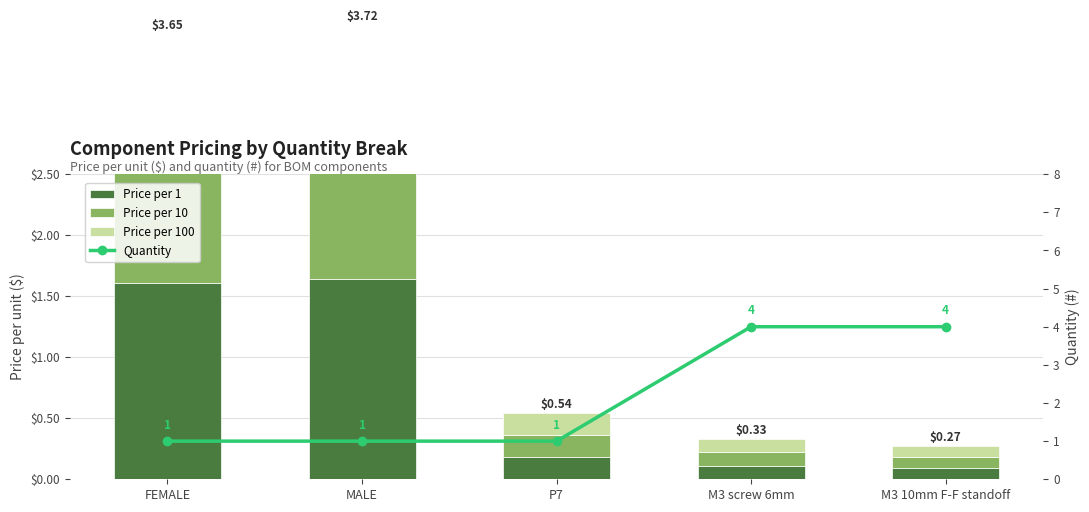

Between M3 screw 6mm and M3 10mm F-F standoff, which series saw the biggest shift?

Price per 10